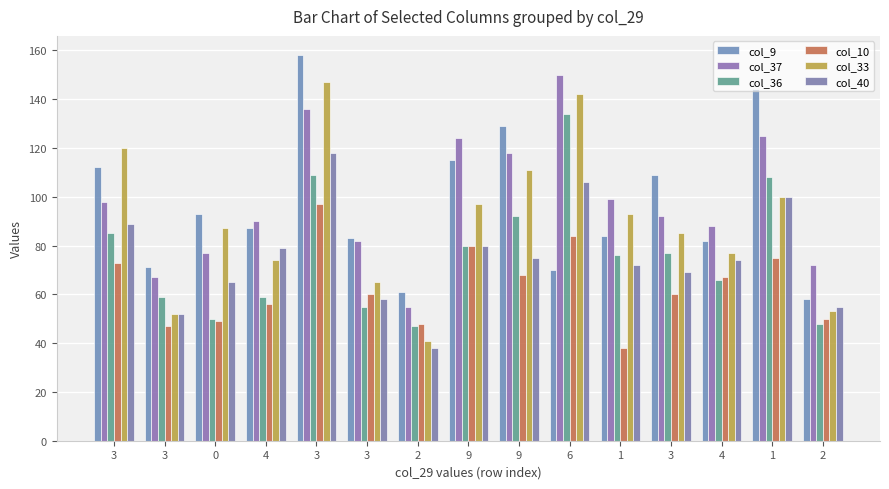

Reading left to right, list all the values displayed in this chart.

col_9: 3=112	3=71	0=93	4=87	3=158	3=83	2=61	9=115	9=129	6=70	1=84	3=109	4=82	1=144	2=58
col_37: 3=98	3=67	0=77	4=90	3=136	3=82	2=55	9=124	9=118	6=150	1=99	3=92	4=88	1=125	2=72
col_36: 3=85	3=59	0=50	4=59	3=109	3=55	2=47	9=80	9=92	6=134	1=76	3=77	4=66	1=108	2=48
col_10: 3=73	3=47	0=49	4=56	3=97	3=60	2=48	9=80	9=68	6=84	1=38	3=60	4=67	1=75	2=50
col_33: 3=120	3=52	0=87	4=74	3=147	3=65	2=41	9=97	9=111	6=142	1=93	3=85	4=77	1=100	2=53
col_40: 3=89	3=52	0=65	4=79	3=118	3=58	2=38	9=80	9=75	6=106	1=72	3=69	4=74	1=100	2=55